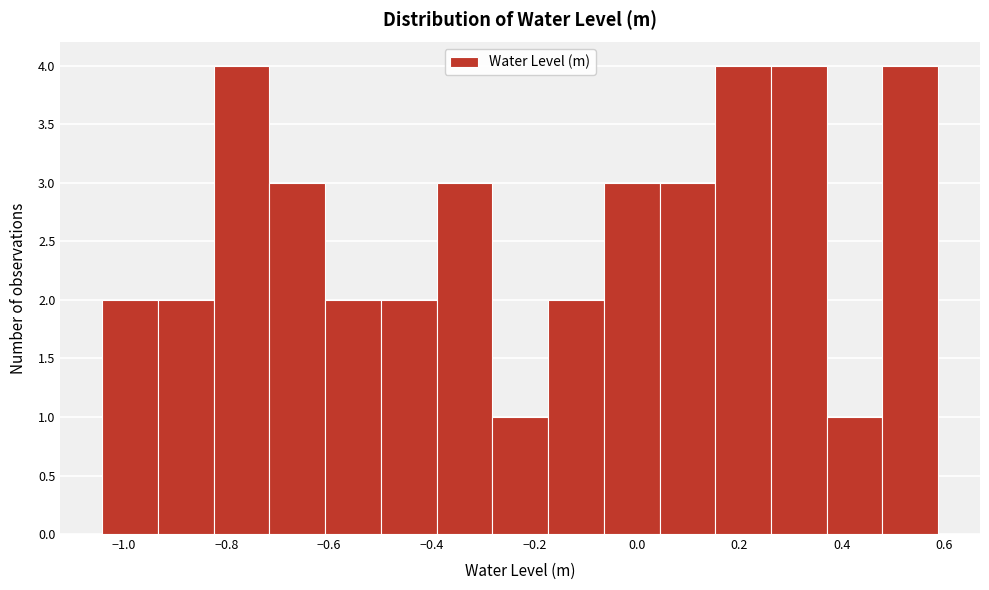

Reading left to right, transcribe this chart: for each bar, give the range it covers on the x-axis and its height. Neither the bar edges nor the heights are printed on the chart, so give them approximately, as read against the axes.

-1.04 to -0.94: 2
-0.94 to -0.82: 2
-0.82 to -0.72: 4
-0.72 to -0.60: 3
-0.60 to -0.50: 2
-0.50 to -0.40: 2
-0.40 to -0.28: 3
-0.28 to -0.18: 1
-0.18 to -0.06: 2
-0.06 to 0.04: 3
0.04 to 0.16: 3
0.16 to 0.26: 4
0.26 to 0.38: 4
0.38 to 0.48: 1
0.48 to 0.58: 4